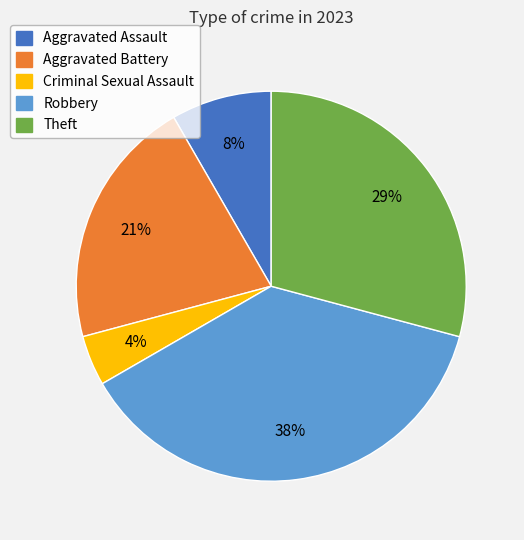

To the nearest percent, what is the average slice percentage?

20%